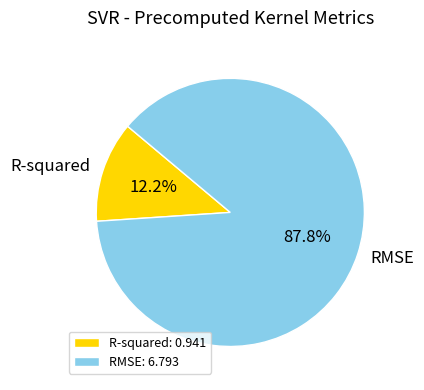

How many slices are in this pie chart?

2